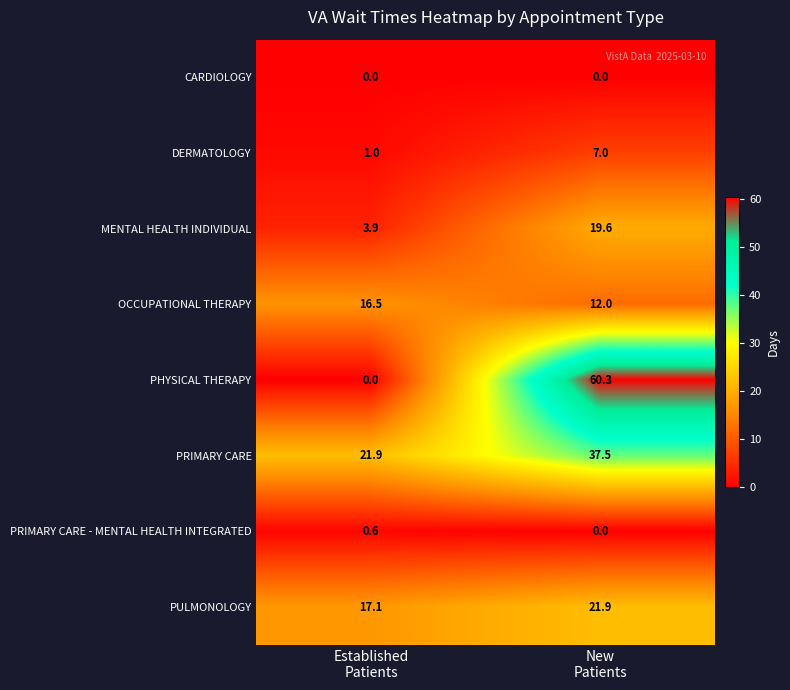

Which series has the largest range (max minus min)?

PHYSICAL THERAPY